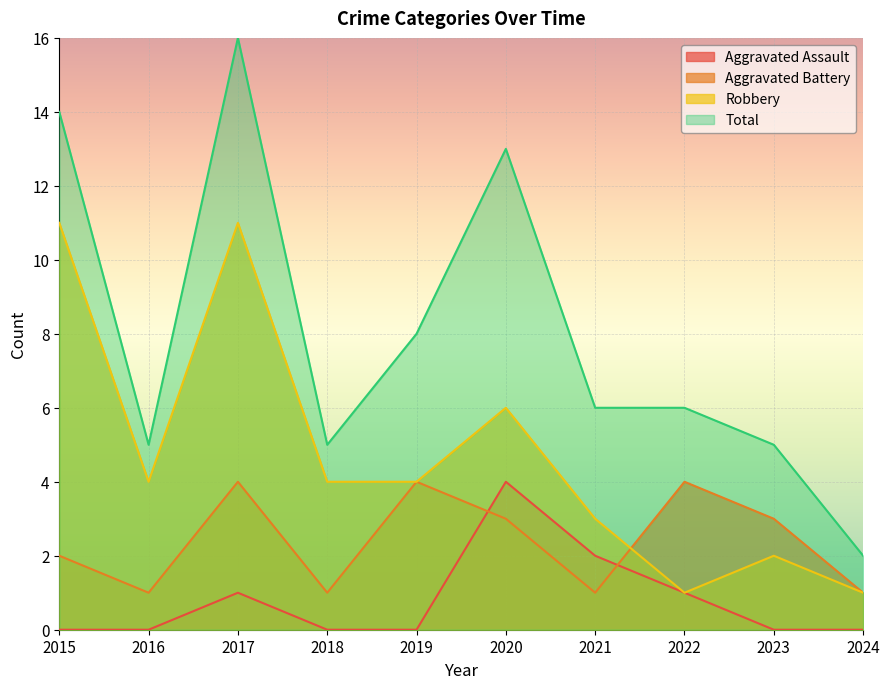

List the series in order of their peak value, highest first.

Total, Robbery, Aggravated Assault, Aggravated Battery